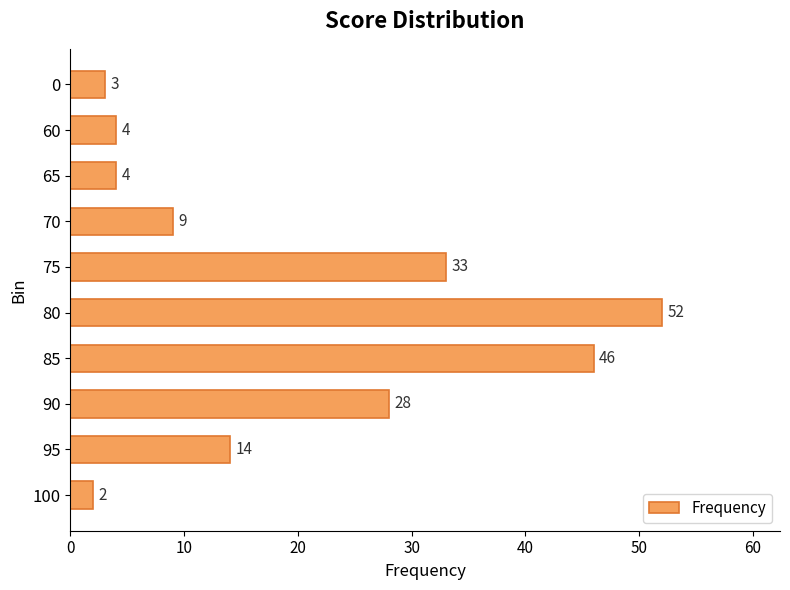

At which label is the value closest to 27?

90